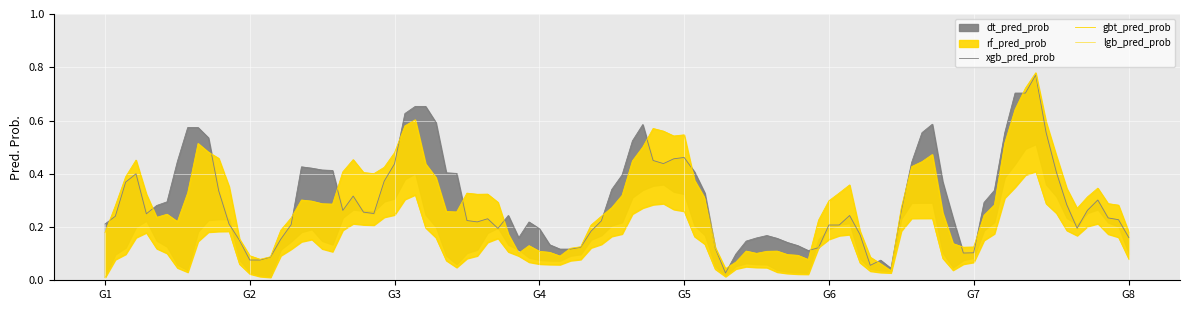

What is the average value of the dt_pred_prob series?

0.4